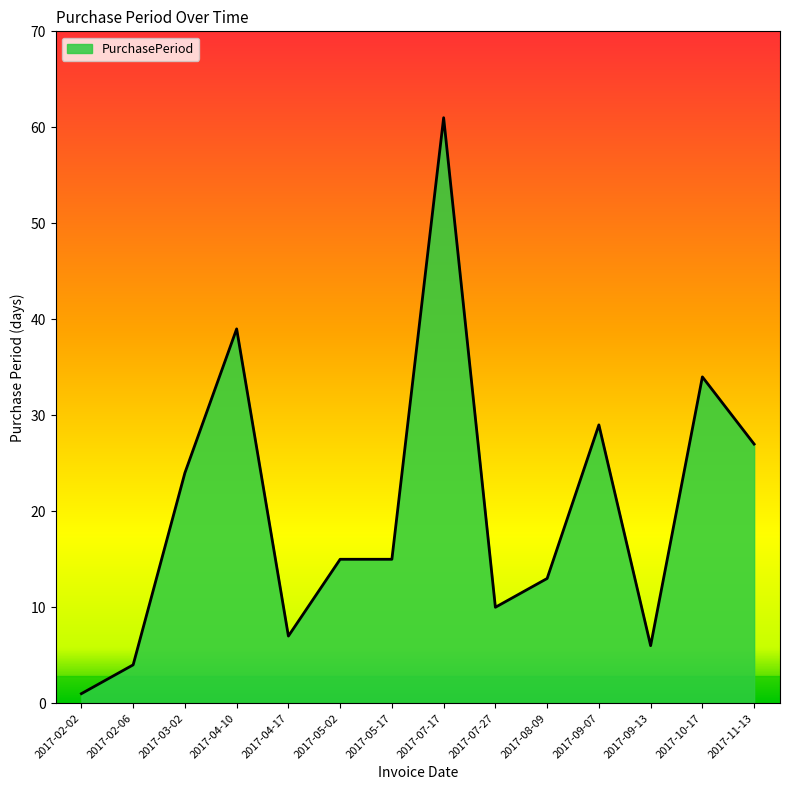

Between 2017-08-09 and 2017-09-07, which is larger?

2017-09-07